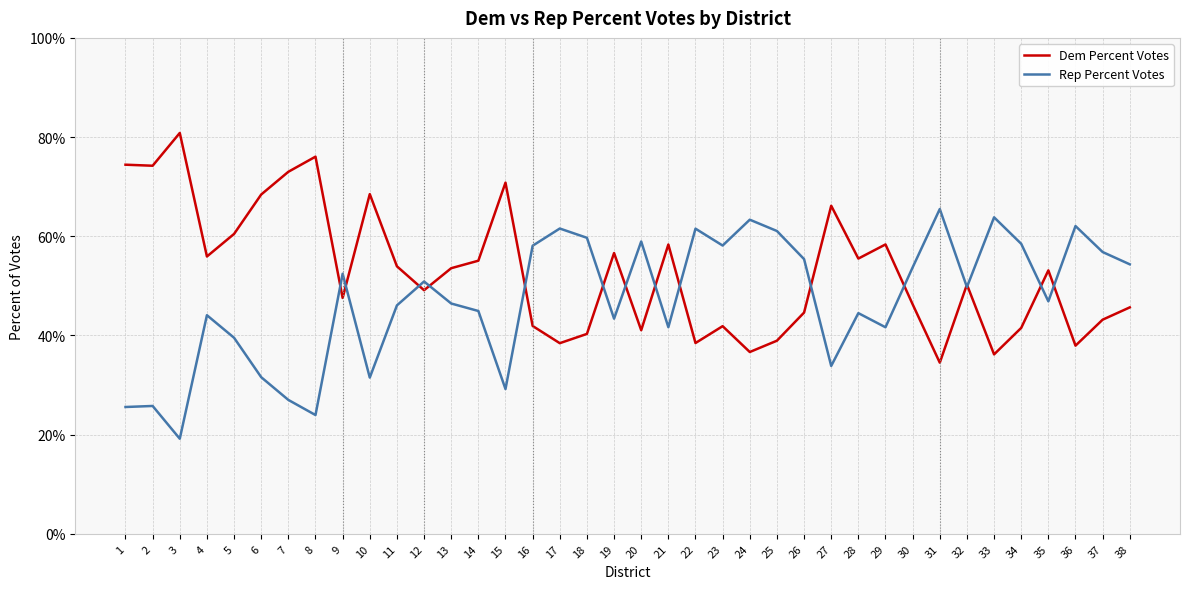

What is the difference between the maximum and second lowest values in the Dem Percent Votes series?

0.4